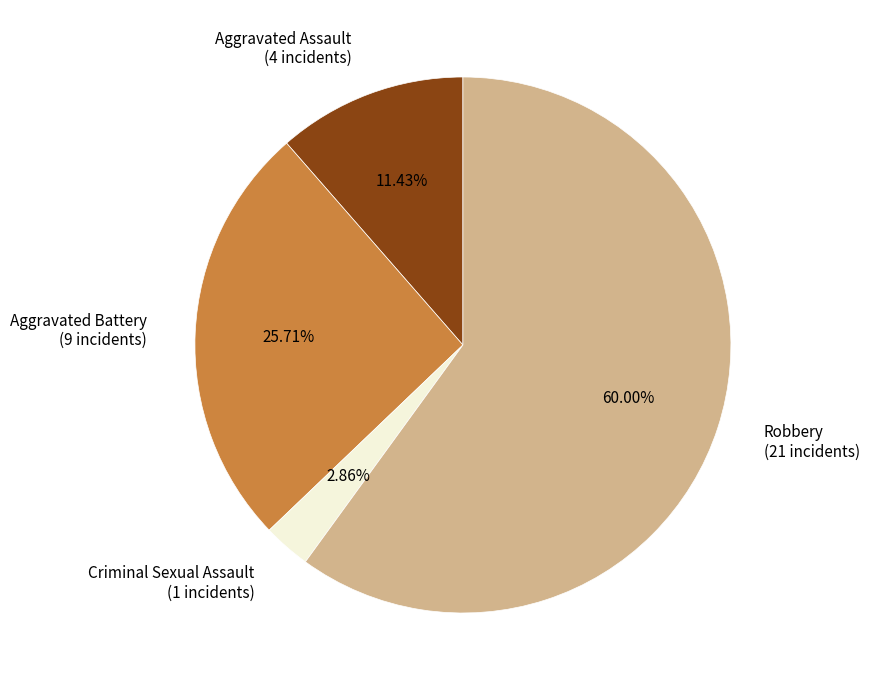

Between Criminal Sexual Assault (1 incidents) and Robbery (21 incidents), which is larger?

Robbery (21 incidents)